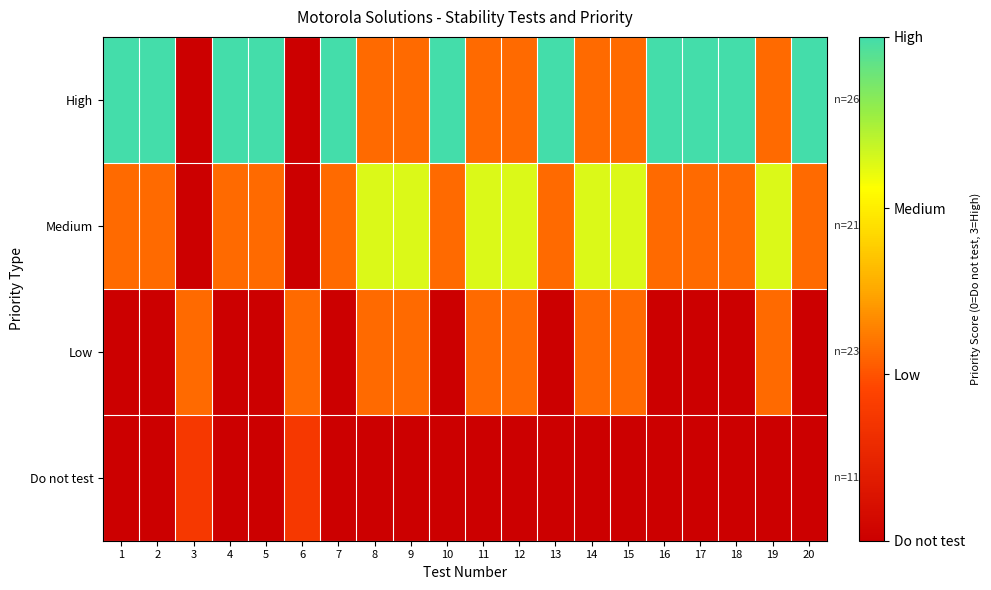

Reading left to right, transcribe all the data shown in this chart.

High: 1=1.0	2=1.0	3=0.0	4=1.0	5=1.0	6=0.0	7=1.0	8=0.4	9=0.4	10=1.0	11=0.4	12=0.4	13=1.0	14=0.4	15=0.4	16=1.0	17=1.0	18=1.0	19=0.4	20=1.0
Medium: 1=0.4	2=0.4	3=0.0	4=0.4	5=0.4	6=0.0	7=0.4	8=0.8	9=0.8	10=0.4	11=0.8	12=0.8	13=0.4	14=0.8	15=0.8	16=0.4	17=0.4	18=0.4	19=0.8	20=0.4
Low: 1=0.0	2=0.0	3=0.4	4=0.0	5=0.0	6=0.4	7=0.0	8=0.4	9=0.4	10=0.0	11=0.4	12=0.4	13=0.0	14=0.4	15=0.4	16=0.0	17=0.0	18=0.0	19=0.4	20=0.0
Do not test: 1=0.0	2=0.0	3=0.2	4=0.0	5=0.0	6=0.2	7=0.0	8=0.0	9=0.0	10=0.0	11=0.0	12=0.0	13=0.0	14=0.0	15=0.0	16=0.0	17=0.0	18=0.0	19=0.0	20=0.0